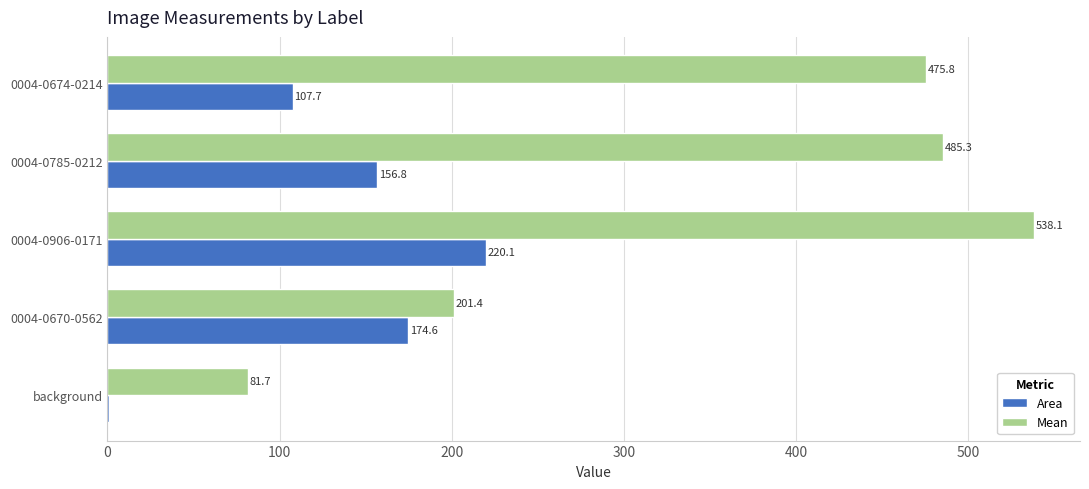

Which series has the largest range (max minus min)?

Mean